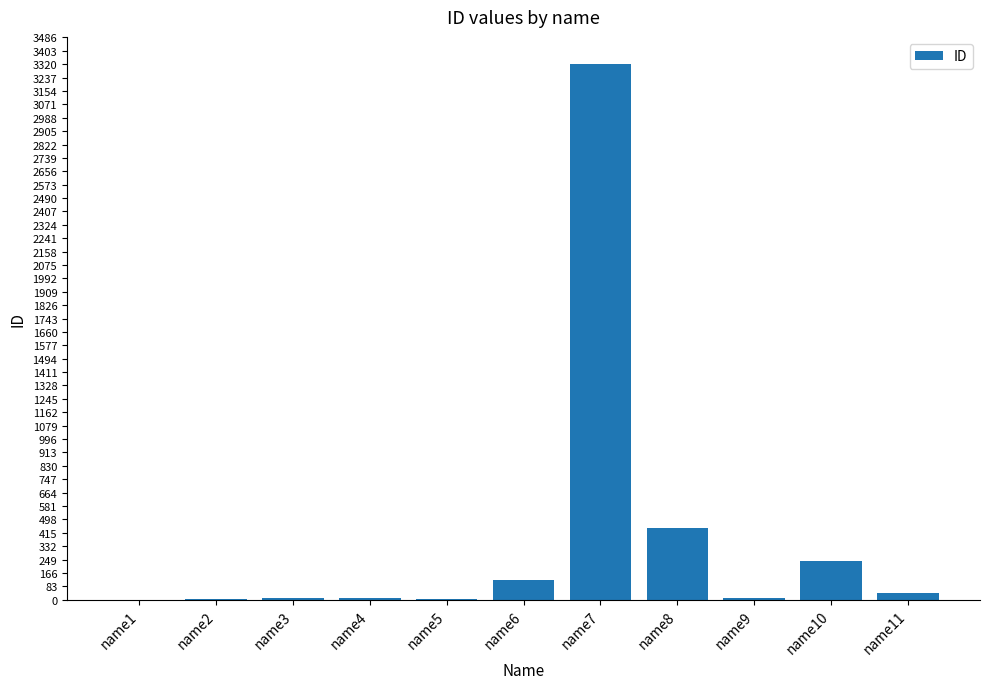

At which category does the chart reach its peak across all series?

name7